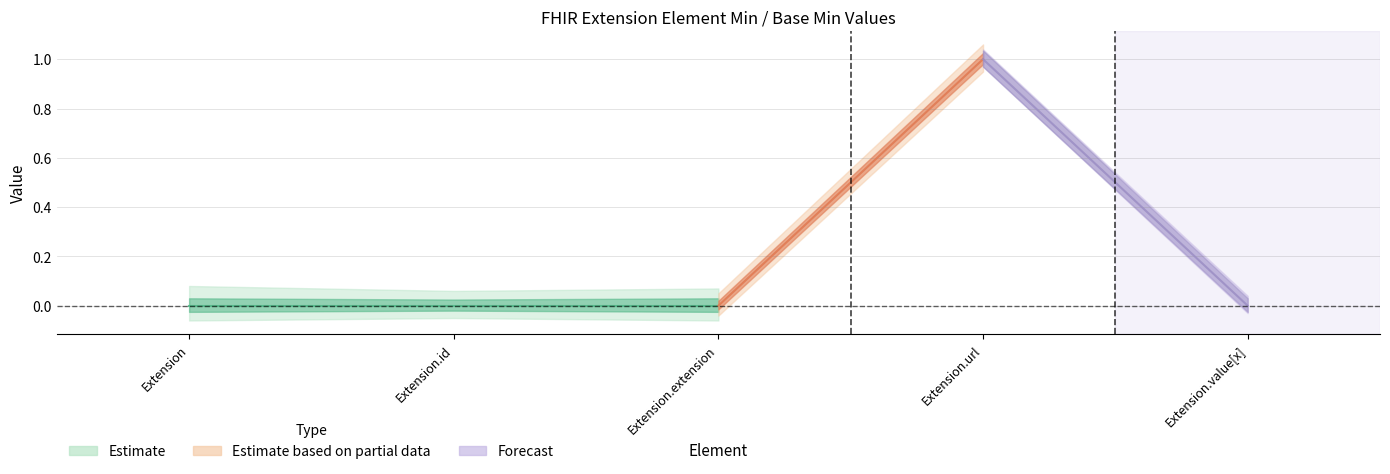

What is the maximum value shown in the chart?

1